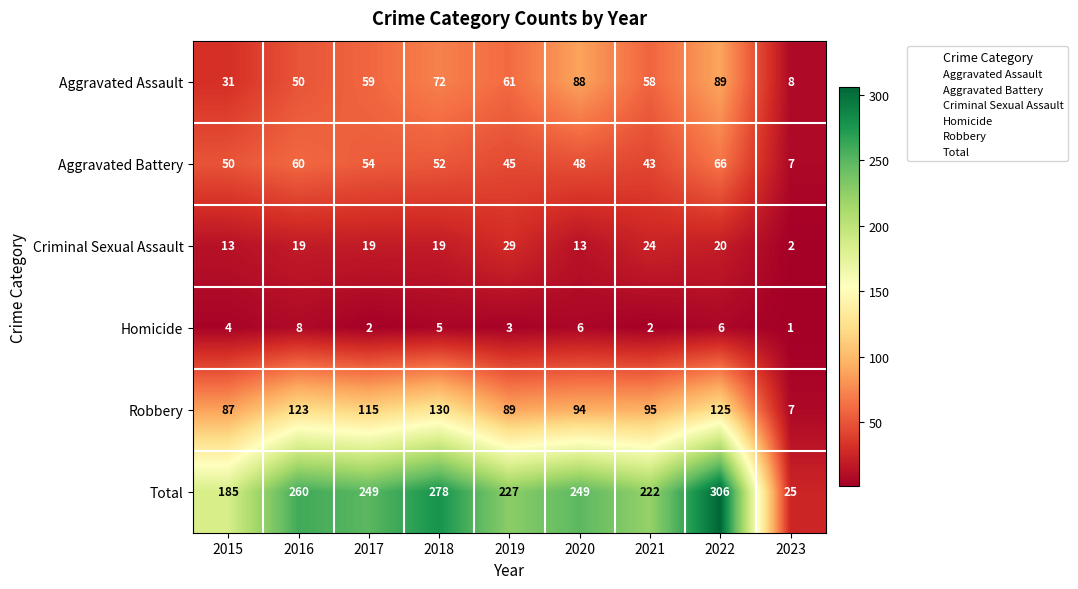

What is the difference between the second highest and minimum values in the Aggravated Assault series?

80